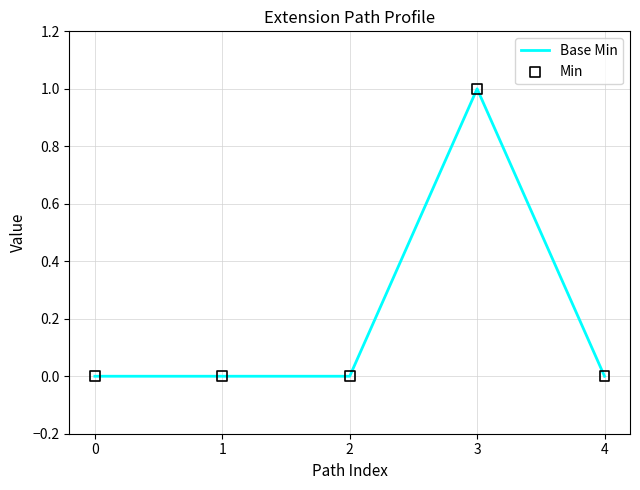

Which category has the highest value across all series?

3